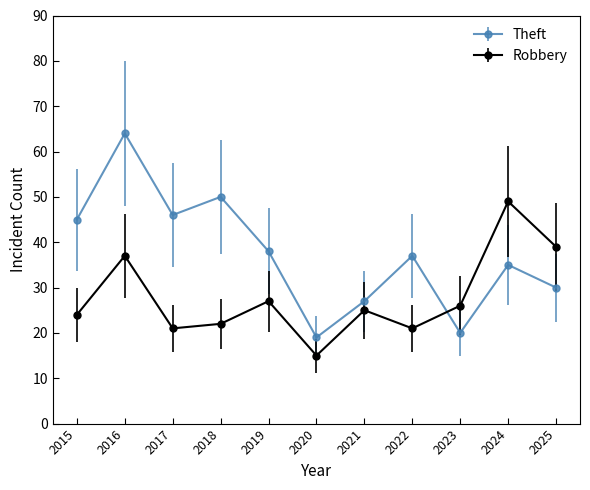

What is the total value across all series at 2025?

69